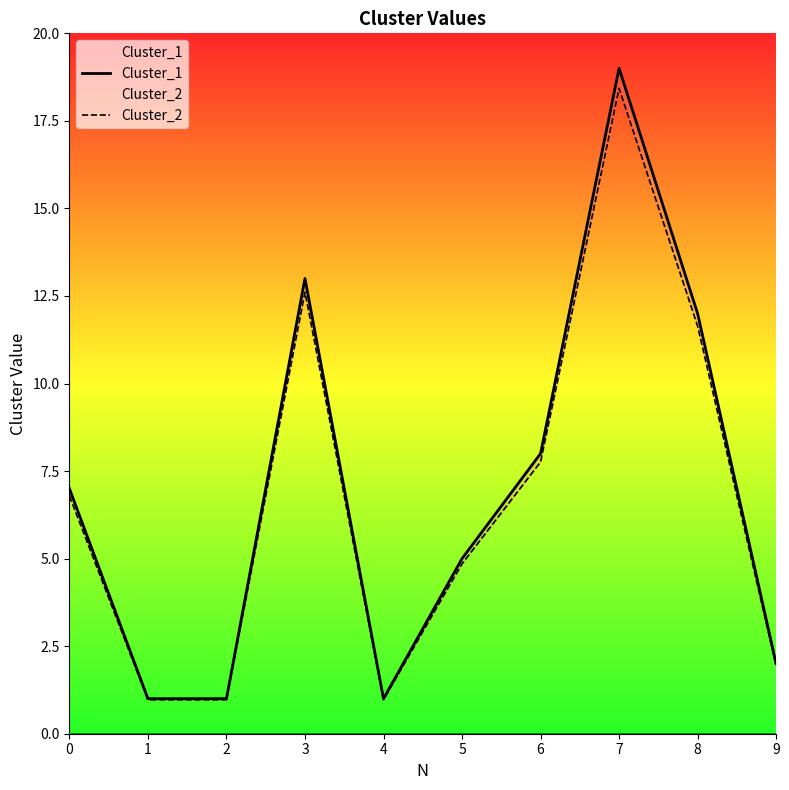

Reading right to left, transcribe all the data shown in this chart.

Cluster_1: 2.0	12.0	19.0	8.0	5.0	1.0	13.0	1.0	1.0	7.0
Cluster_2: 1.9	11.6	18.4	7.8	4.8	1.0	12.6	1.0	1.0	6.8